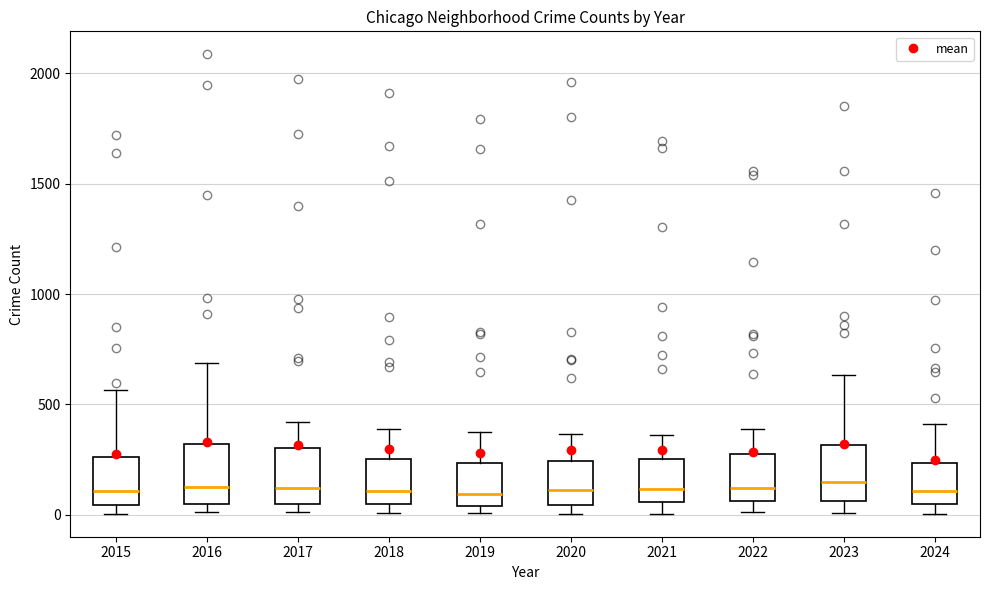

Reading left to right, transcribe this box plot: for each box, give where its median line is, the range the box spans, and where its two whiskers end, as read against the y-axis. The values are not printed on the chart, so give them approximately, as read against the axis.

2015: median 100, box 50 to 250, whiskers 0 to 550
2016: median 150, box 50 to 300, whiskers 0 to 700
2017: median 100, box 50 to 300, whiskers 0 to 400
2018: median 100, box 50 to 250, whiskers 0 to 400
2019: median 100, box 50 to 250, whiskers 0 to 400
2020: median 100, box 50 to 250, whiskers 0 to 350
2021: median 100, box 50 to 250, whiskers 0 to 350
2022: median 100, box 50 to 250, whiskers 0 to 400
2023: median 150, box 50 to 300, whiskers 0 to 650
2024: median 100, box 50 to 250, whiskers 0 to 400